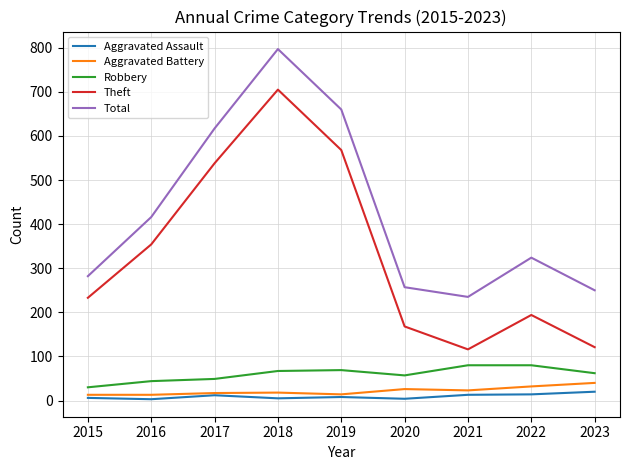

Rank the series by their maximum value, from highest to lowest.

Total, Theft, Robbery, Aggravated Battery, Aggravated Assault